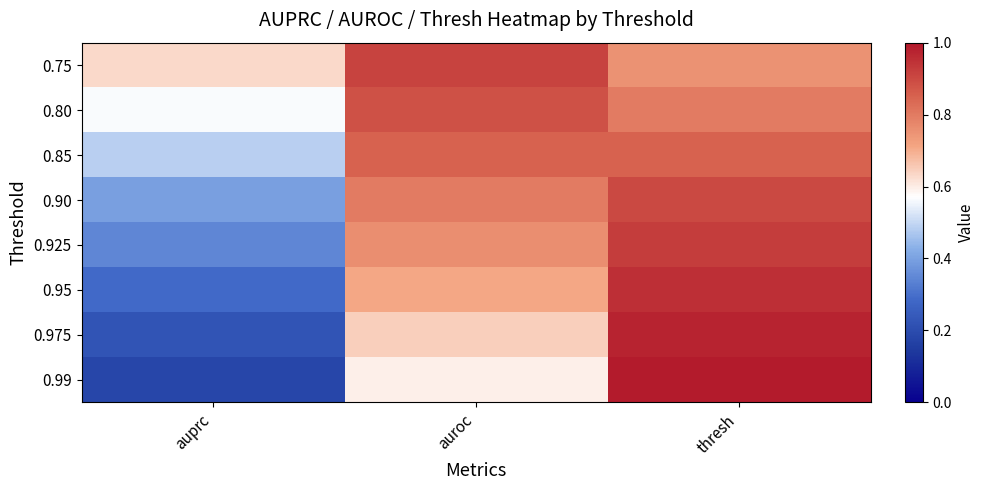

Reading right to left, list all the values displayed in this chart.

0.75: thresh=0.8	auroc=0.9	auprc=0.6
0.80: thresh=0.8	auroc=0.9	auprc=0.6
0.85: thresh=0.8	auroc=0.9	auprc=0.5
0.90: thresh=0.9	auroc=0.8	auprc=0.4
0.925: thresh=0.9	auroc=0.8	auprc=0.3
0.95: thresh=0.9	auroc=0.7	auprc=0.3
0.975: thresh=1.0	auroc=0.6	auprc=0.2
0.99: thresh=1.0	auroc=0.6	auprc=0.2